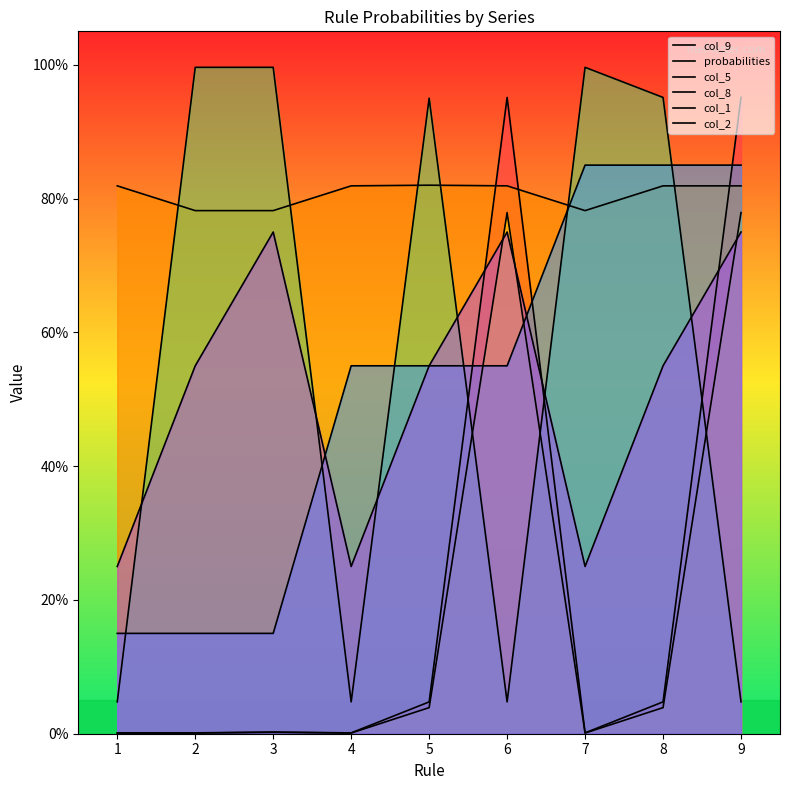

Reading left to right, list all the values displayed in this chart.

col_9: 0.0	0.0	0.0	0.0	0.0	1.0	0.0	0.0	1.0
probabilities: 0.8	0.8	0.8	0.8	0.8	0.8	0.8	0.8	0.8
col_5: 0.0	0.0	0.0	0.0	0.0	0.8	0.0	0.0	0.8
col_8: 0.0	1.0	1.0	0.0	0.9	0.0	1.0	1.0	0.0
col_1: 0.1	0.1	0.1	0.6	0.6	0.6	0.8	0.8	0.8
col_2: 0.2	0.6	0.8	0.2	0.6	0.8	0.2	0.6	0.8